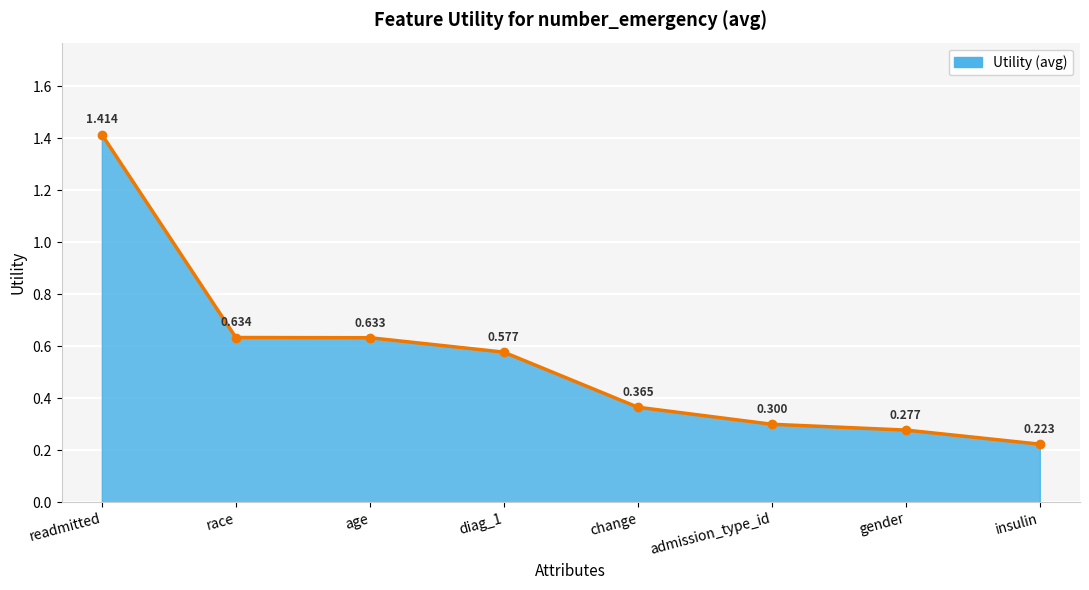

Which category has the highest value across all series?

readmitted